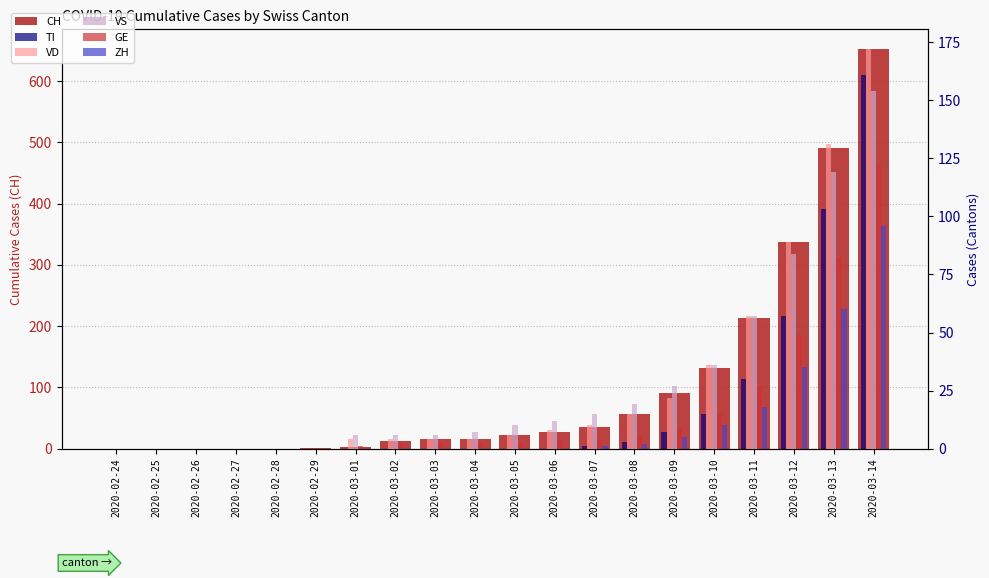

Count the number of categories in the chart.

20